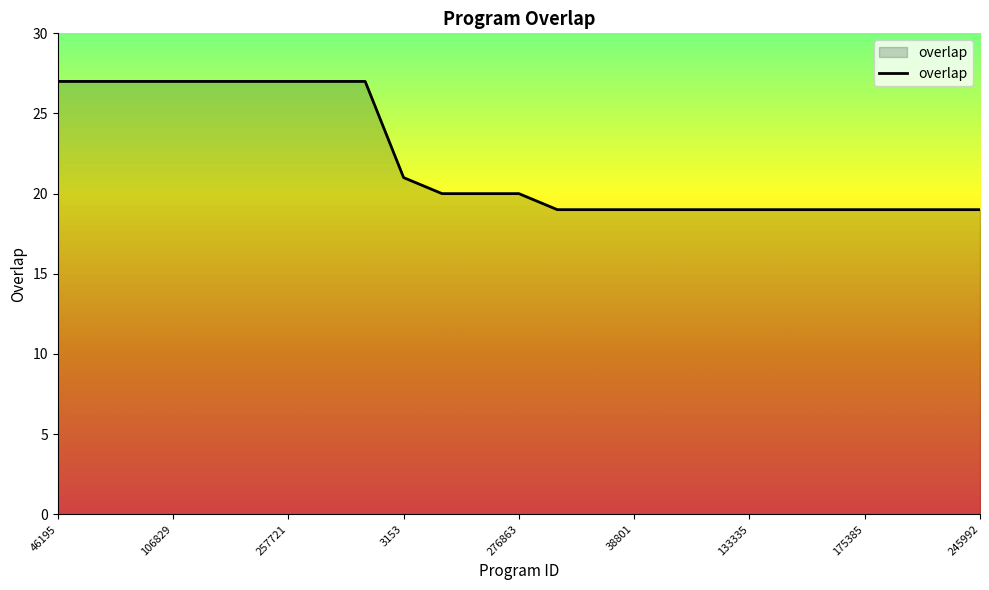

What is the maximum value shown in the chart?

27